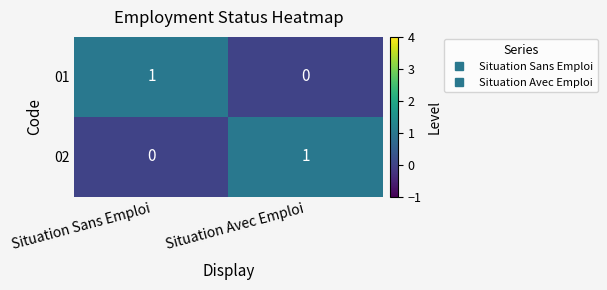

True or false: 02 has a value of 1 at Situation Avec Emploi.

True